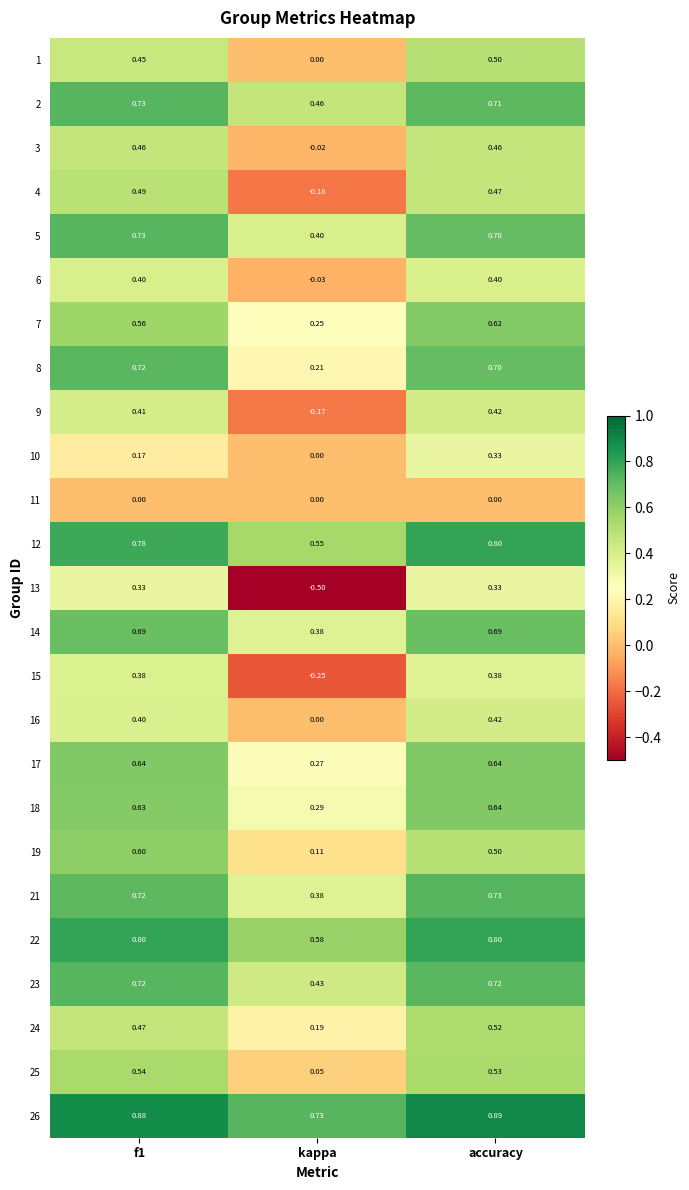

Which label corresponds to the smallest value in the chart?

kappa